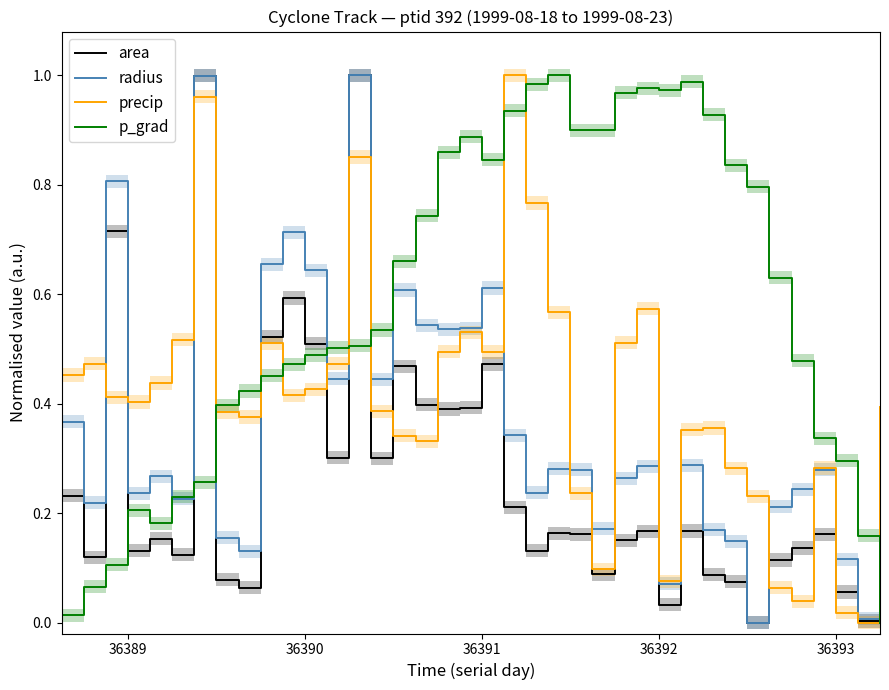

Which series has the largest total across all categories?

p_grad